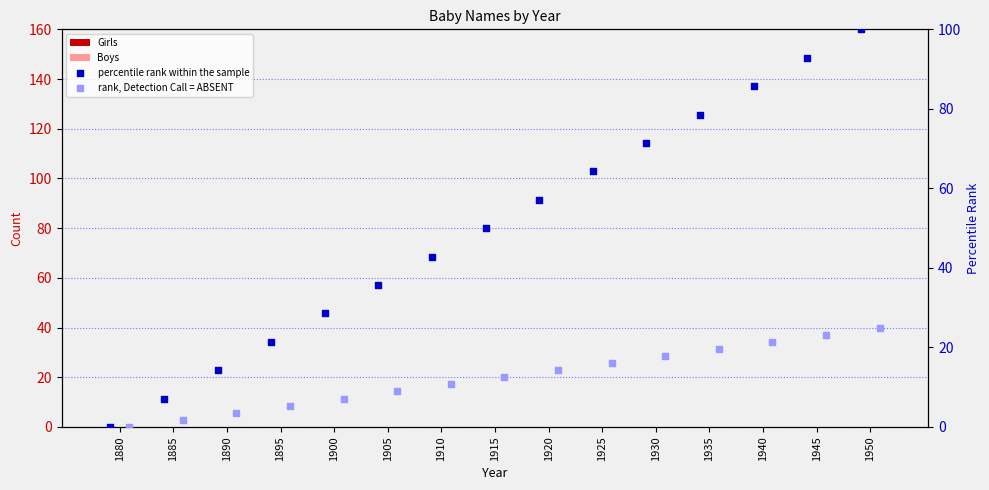

What is the total value across all series at 1945?

116.1